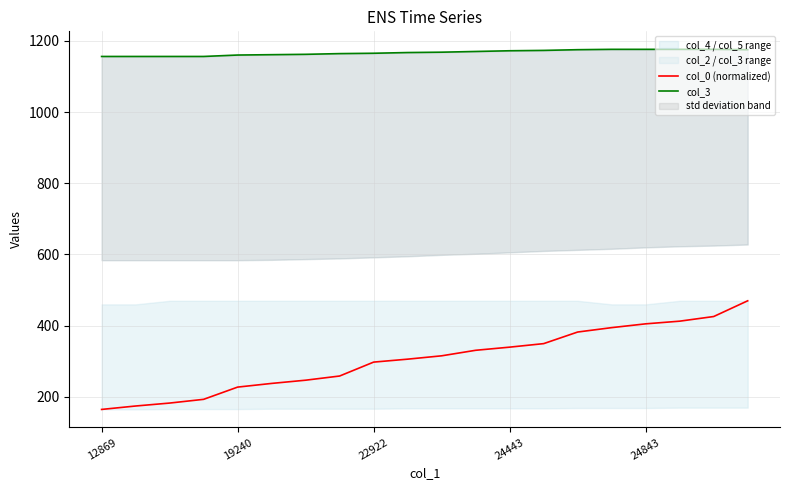

Which series has the largest range (max minus min)?

col_0 (normalized)